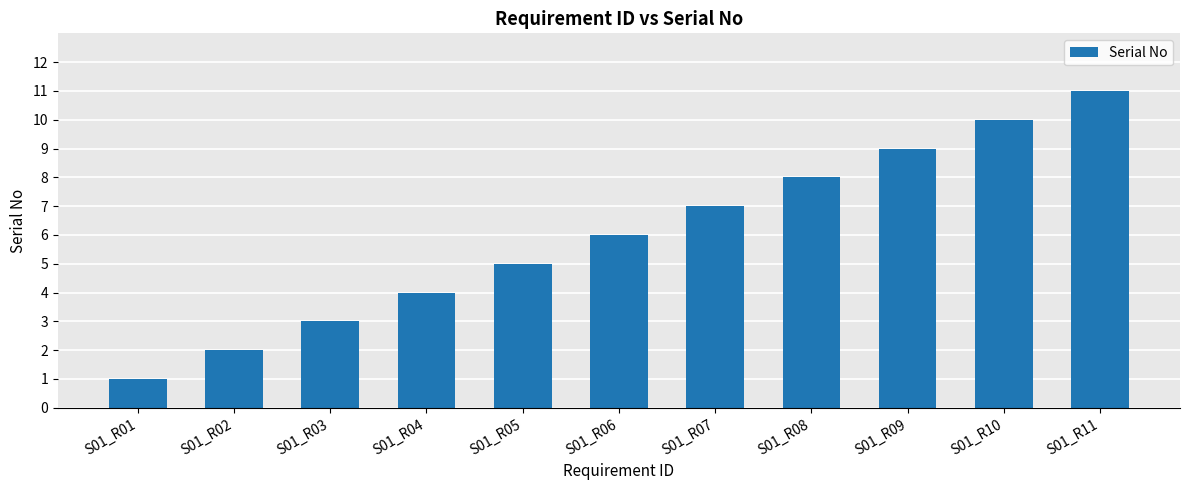

What is the change in value from S01_R07 to S01_R09?

+2